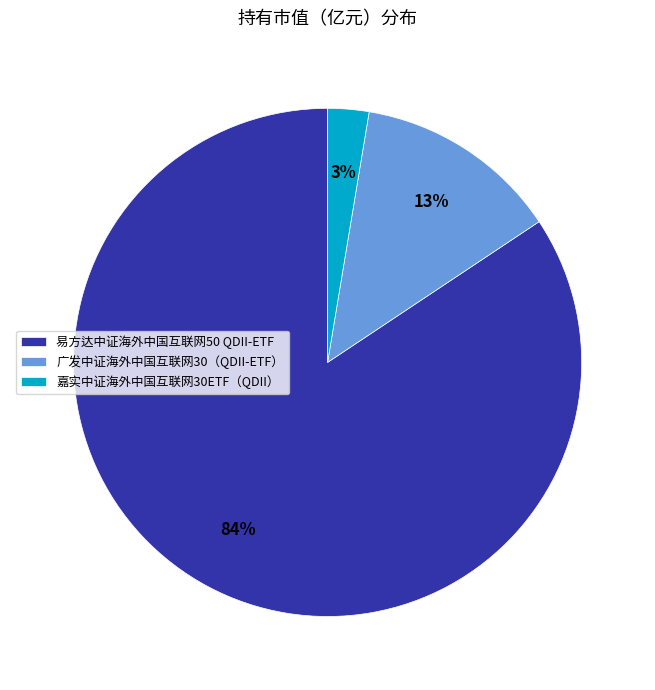

To the nearest percent, what is the combined percentage of 嘉实中证海外中国互联网30ETF（QDII） and 易方达中证海外中国互联网50 QDII-ETF?

87%